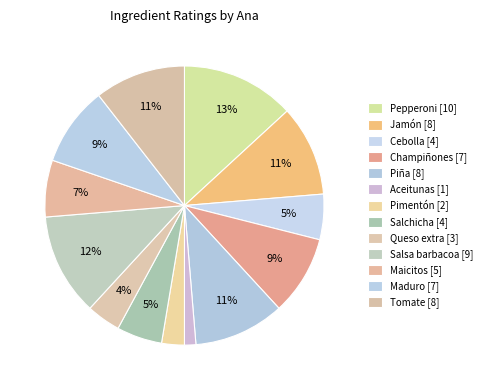

Which has a higher value, Salchicha or Queso extra?

Salchicha